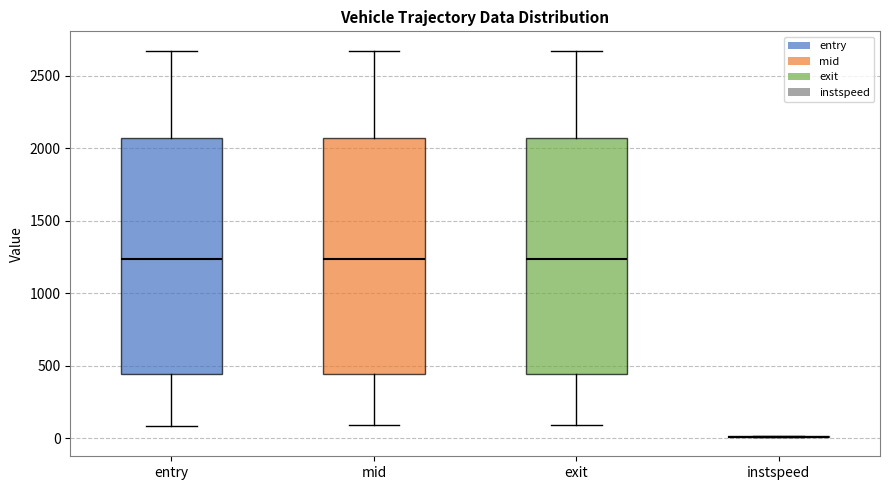

Reading left to right, read every box against the y-axis: the position of its median line, the range the box covers, and the ends of its whiskers. The values are not printed on the chart, so give them approximately, as read against the axis.

entry: median 1250, box 450 to 2050, whiskers 100 to 2650
mid: median 1250, box 450 to 2050, whiskers 100 to 2650
exit: median 1250, box 450 to 2050, whiskers 100 to 2650
instspeed: box collapsed to a line at 0, whiskers 0 to 0